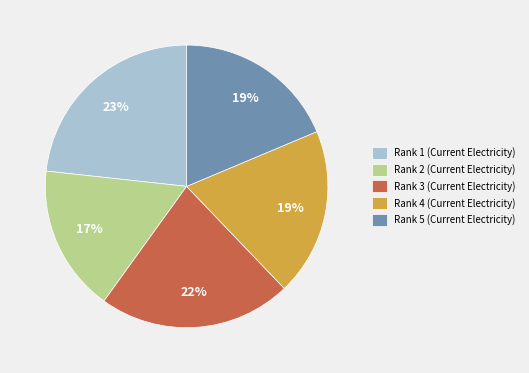

Is it true that Rank 1 is 10% of the pie?

False